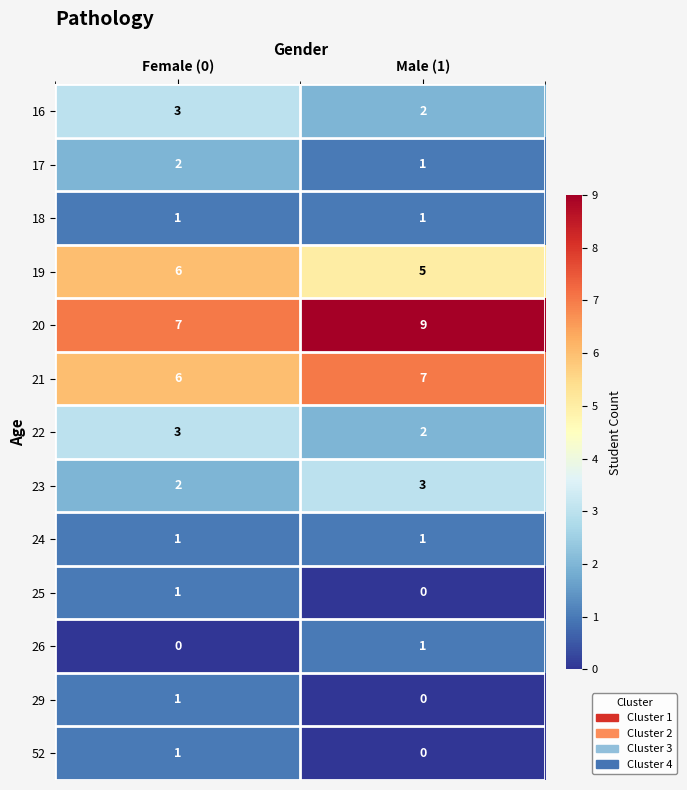

How many distinct data groups are displayed?

13